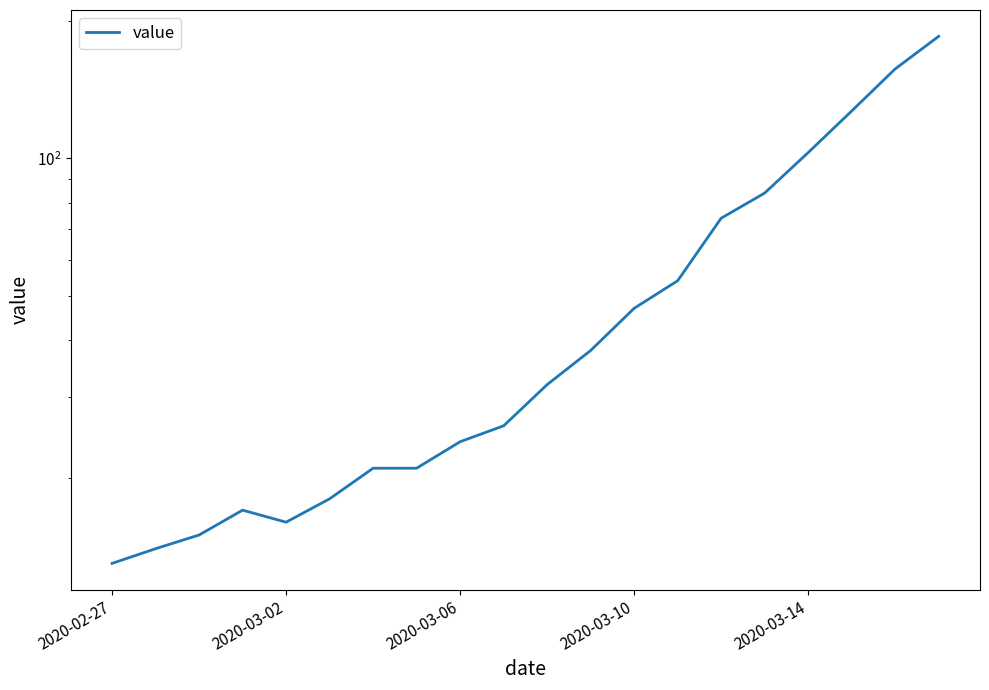

Is it true that the value at 13 is 54?

True